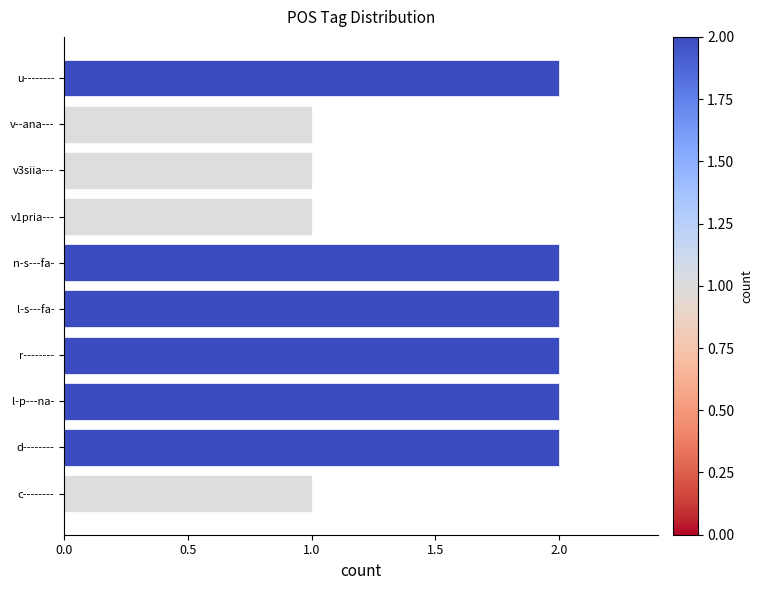

Is it true that the value at v--ana--- is 0?

False